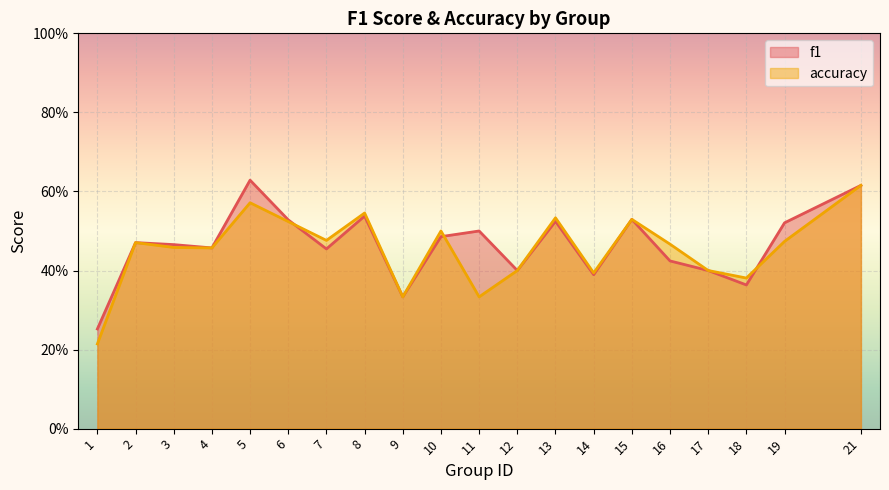

Reading left to right, list all the values displayed in this chart.

f1: 1=0.3	2=0.5	3=0.5	4=0.5	5=0.6	6=0.5	7=0.5	8=0.5	9=0.3	10=0.5	11=0.5	12=0.4	13=0.5	14=0.4	15=0.5	16=0.4	17=0.4	18=0.4	19=0.5	21=0.6
accuracy: 1=0.2	2=0.5	3=0.5	4=0.5	5=0.6	6=0.5	7=0.5	8=0.5	9=0.3	10=0.5	11=0.3	12=0.4	13=0.5	14=0.4	15=0.5	16=0.5	17=0.4	18=0.4	19=0.5	21=0.6